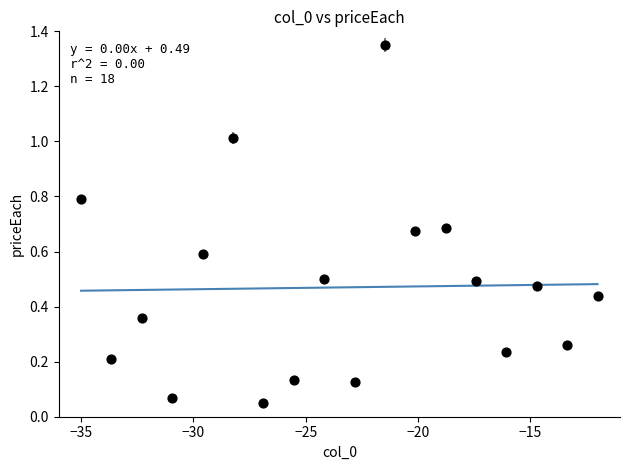

What is the range of Y values (max minus min)?

1.3